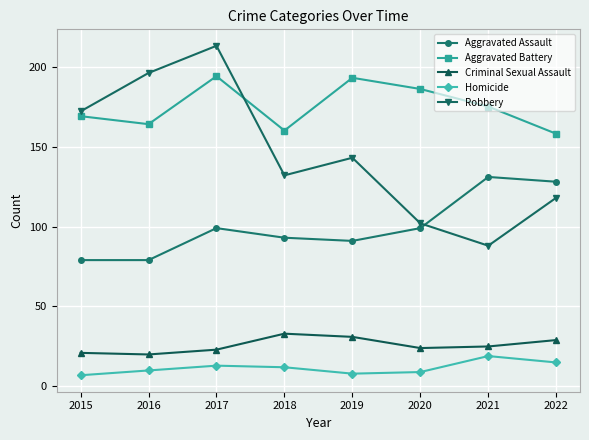

What is the average value of the Aggravated Assault series?

100